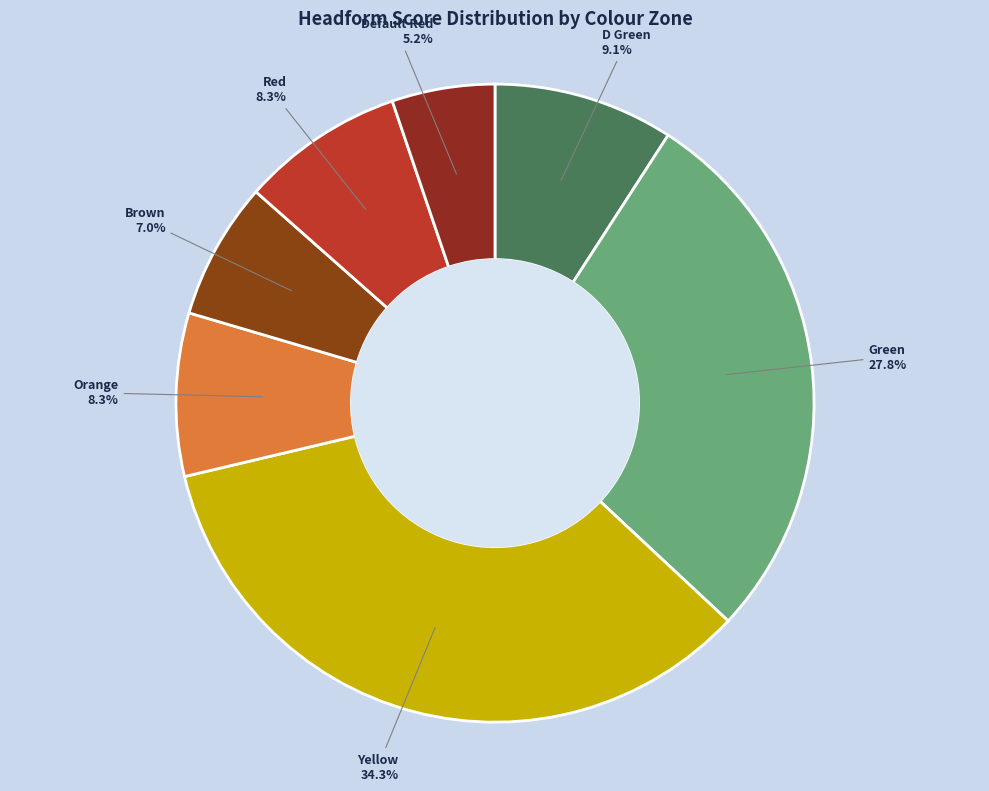

What percentage is the Red slice, to the nearest percent?

8%